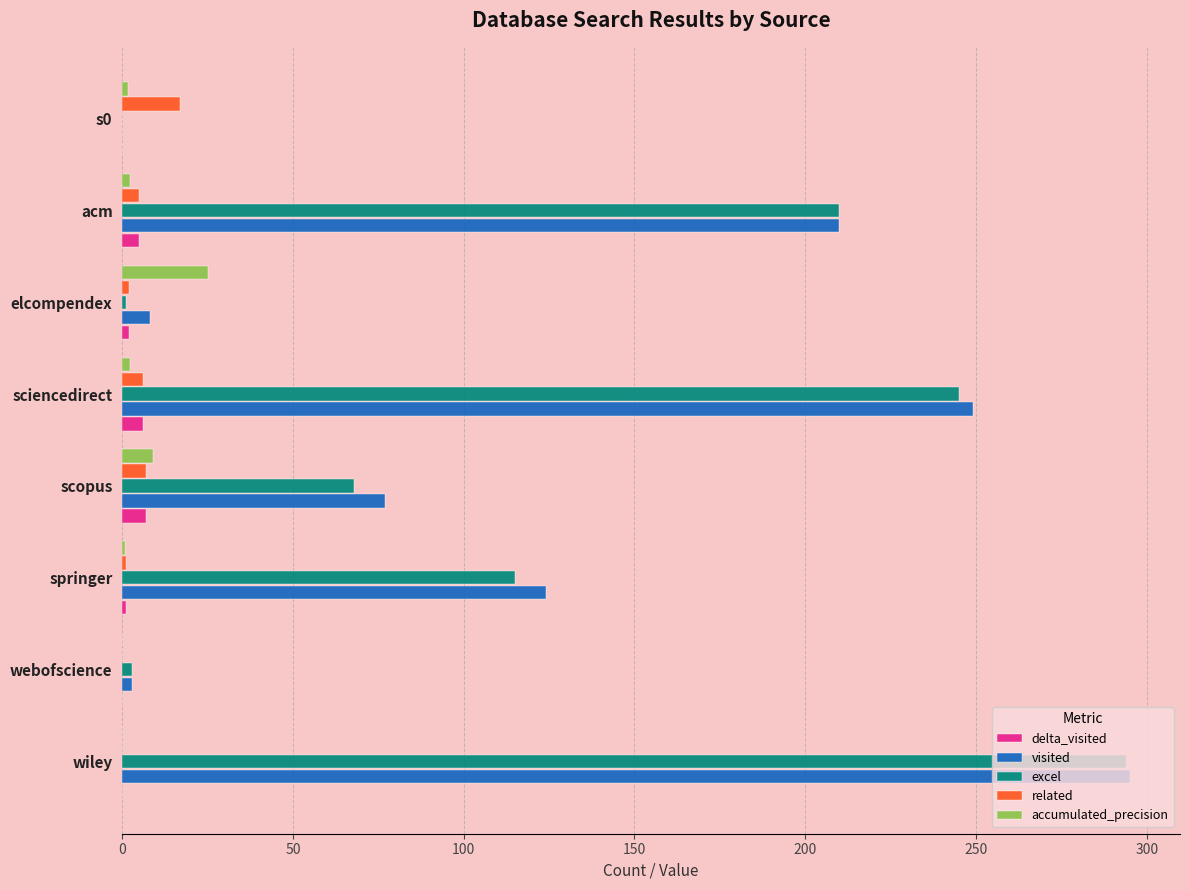

At which category is the sum across all series the highest?

wiley